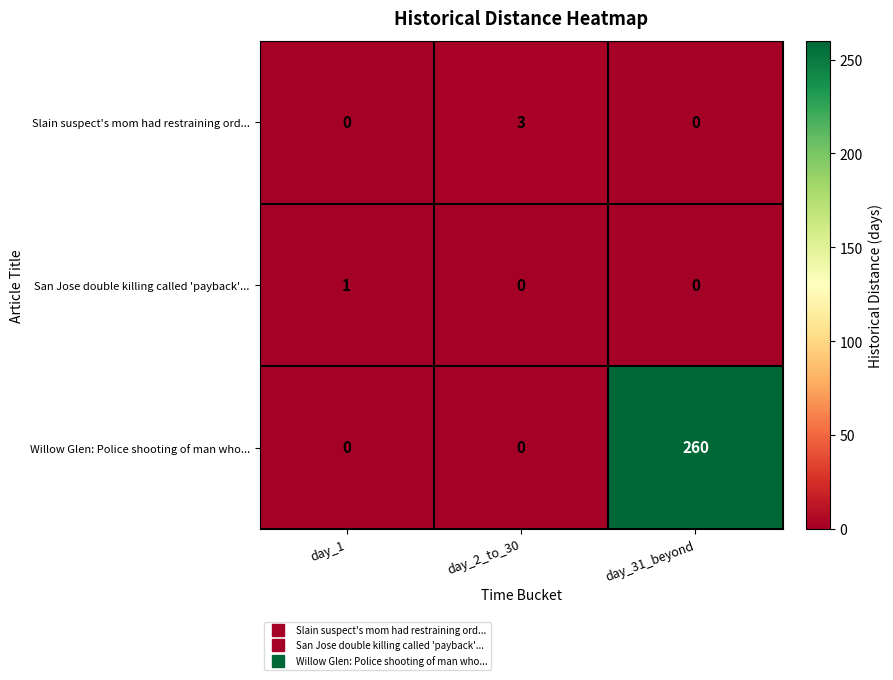

Which series has the largest total across all categories?

Willow Glen: Police shooting of man who...